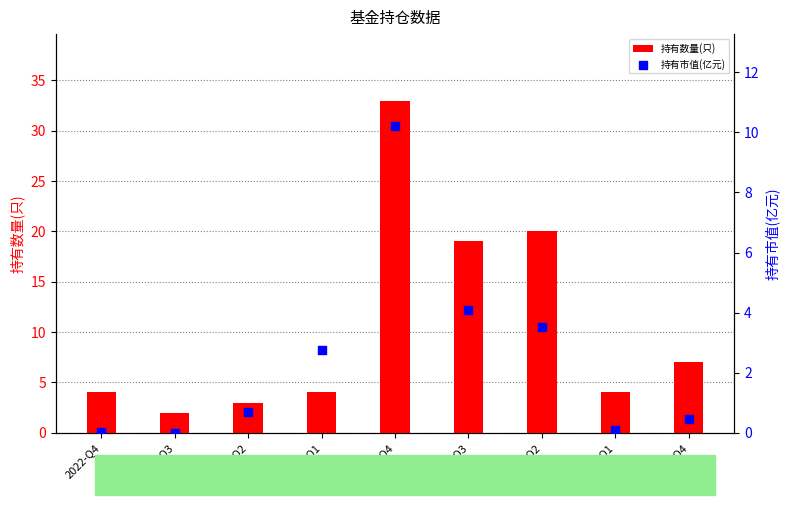

What is the total value across all series at 2021-Q2?

23.5